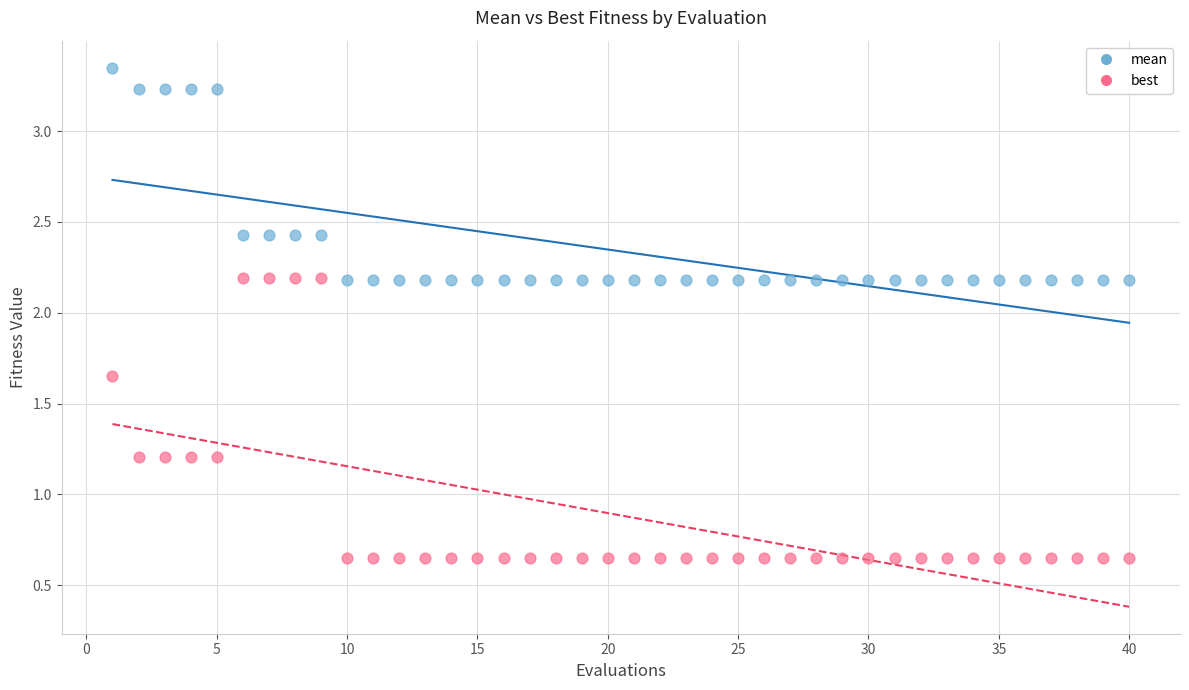

Across all data points, what is the range of X values (max minus min)?

39.0